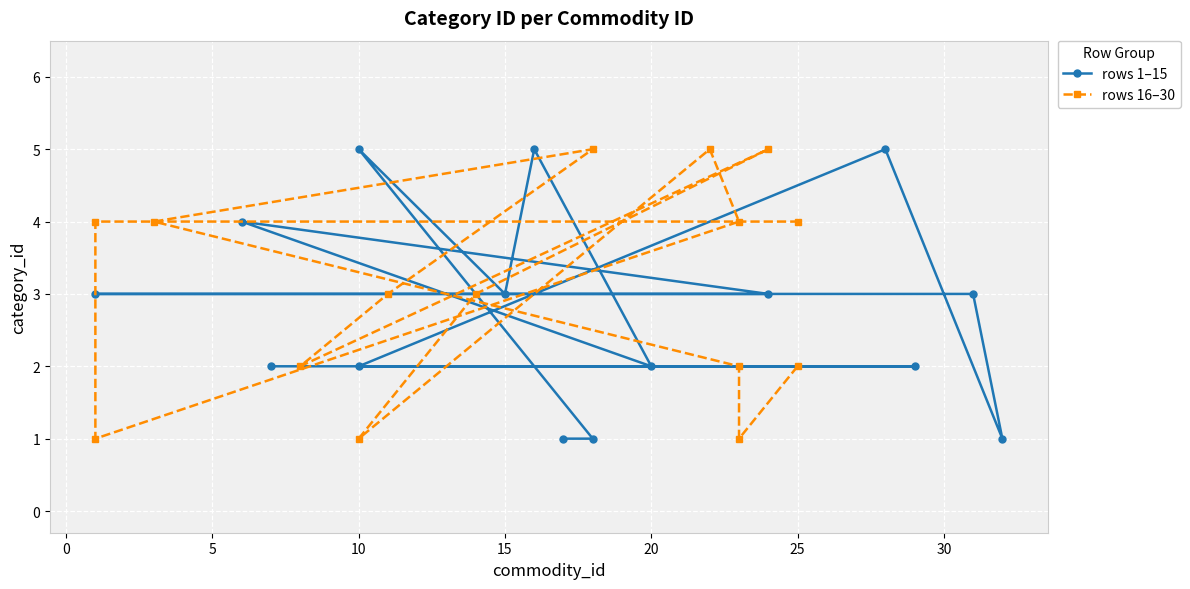

At 20, list the series in order from smallest to largest.

rows 1–15, rows 16–30